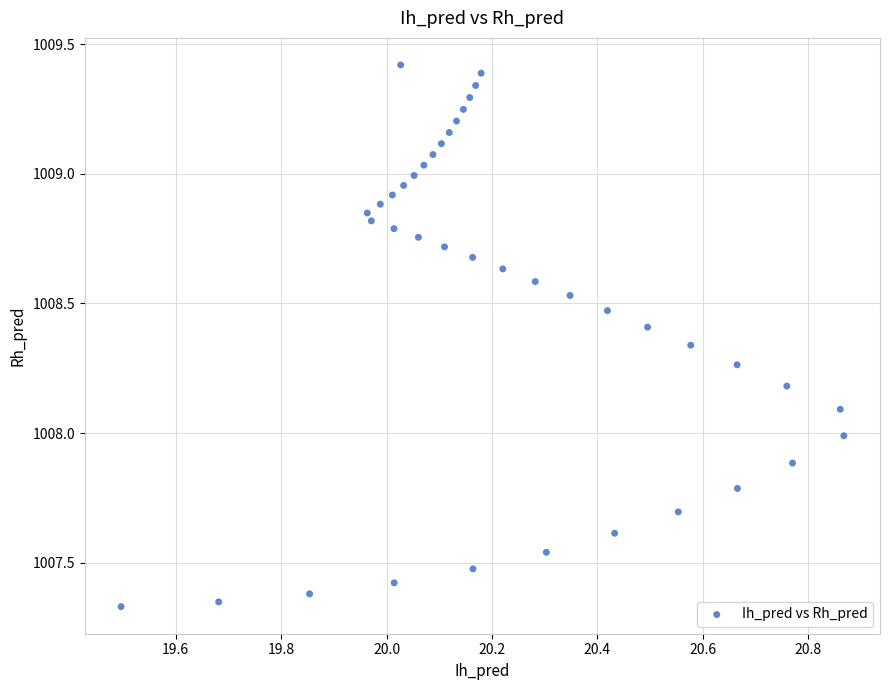

What is the range of X values (max minus min)?

1.4